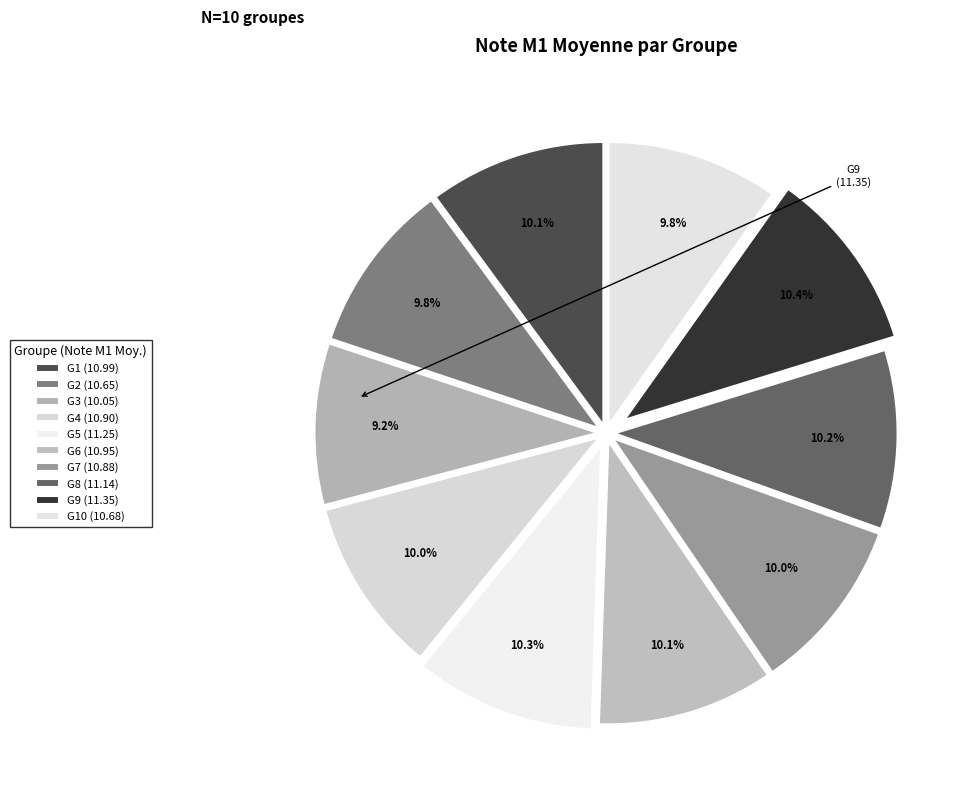

How many slices are in this pie chart?

10